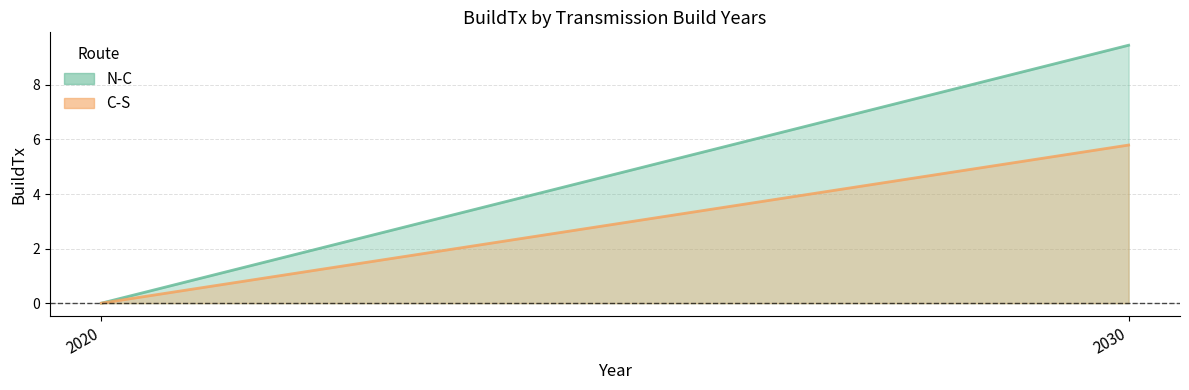

Which series has the largest range (max minus min)?

N-C